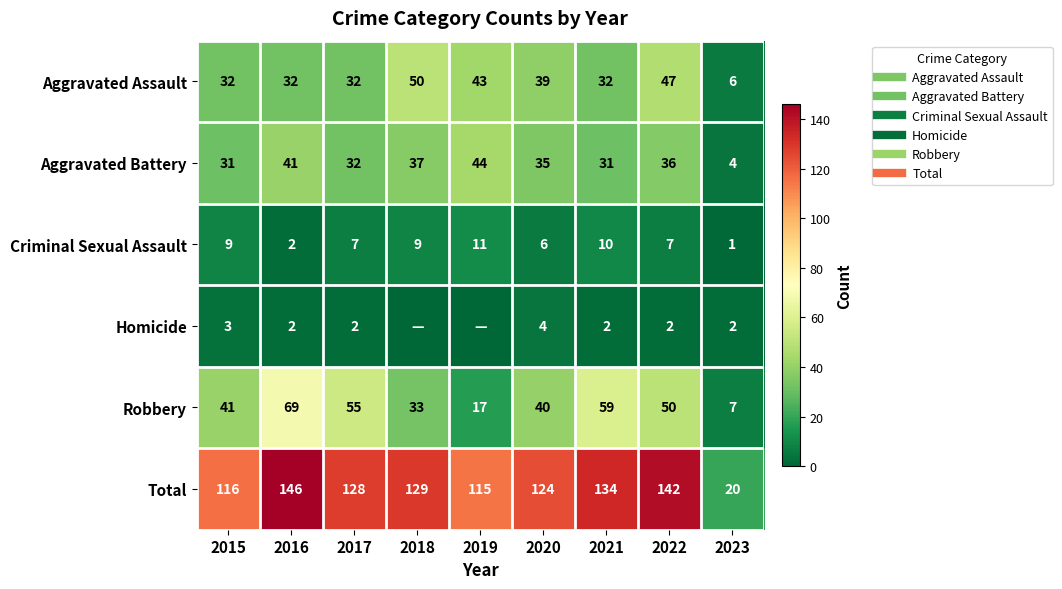

Which has a higher value, 2020 or 2017?

2020